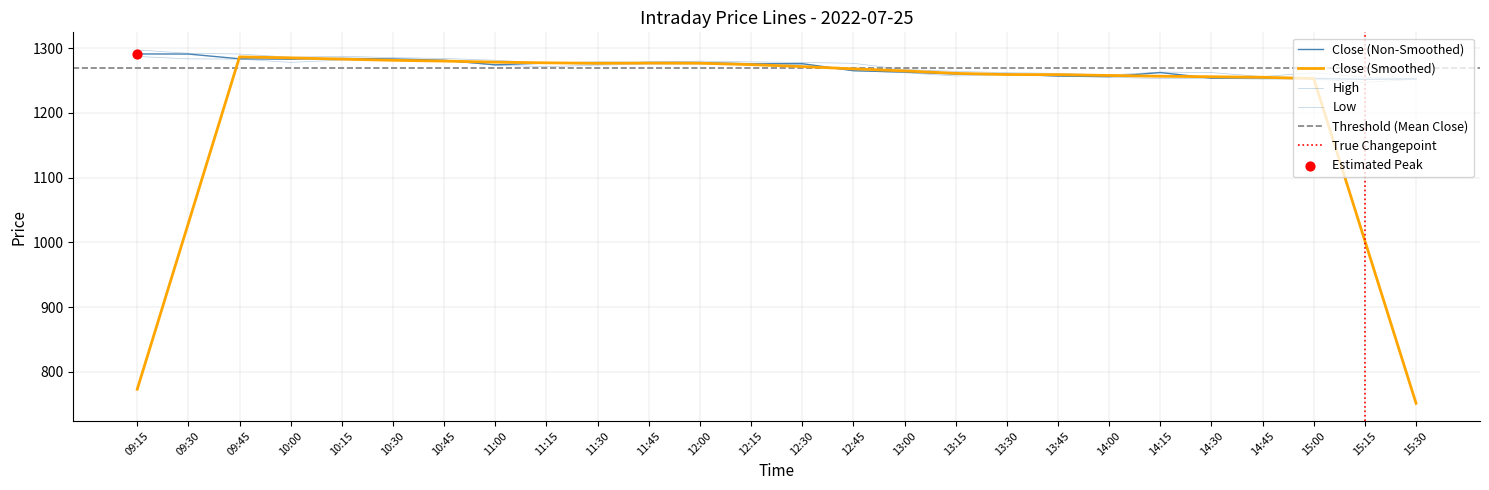

Which series reaches the minimum Y coordinate?

l